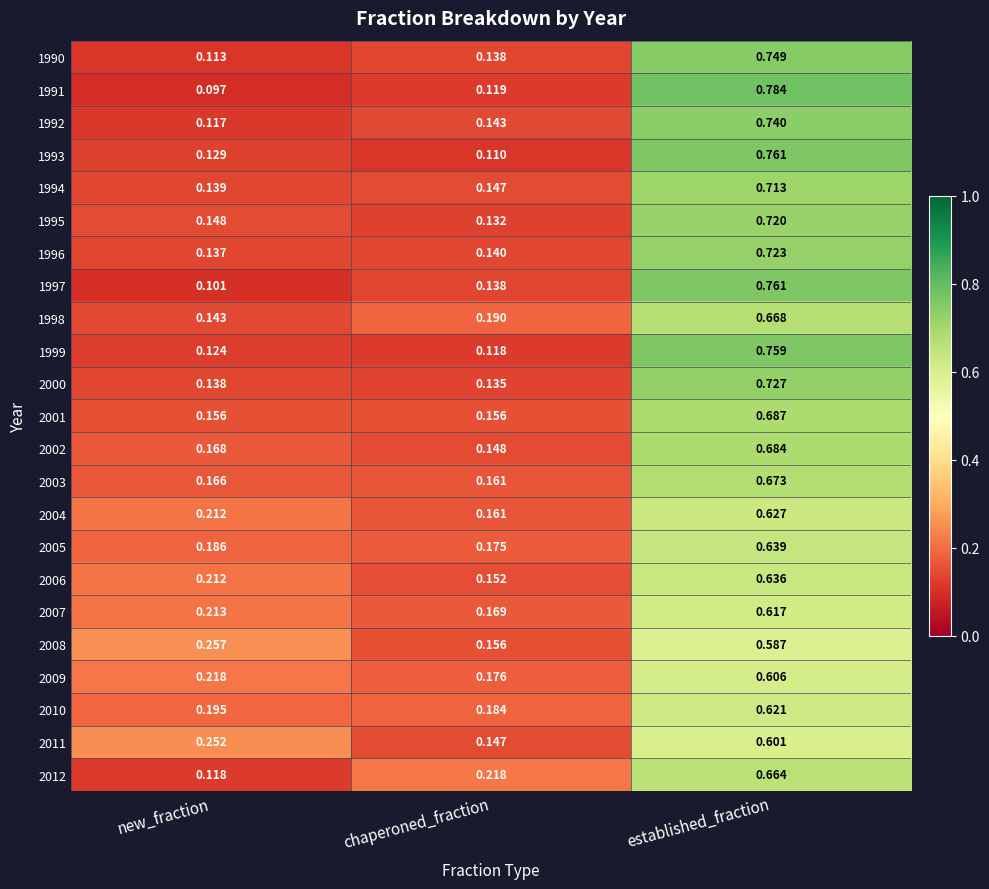

At which label does 2012 reach its peak?

established_fraction